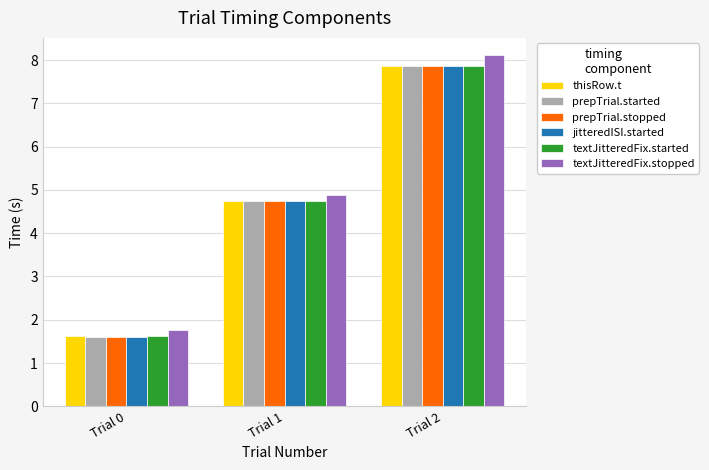

At which label does thisRow.t reach its minimum?

Trial 0